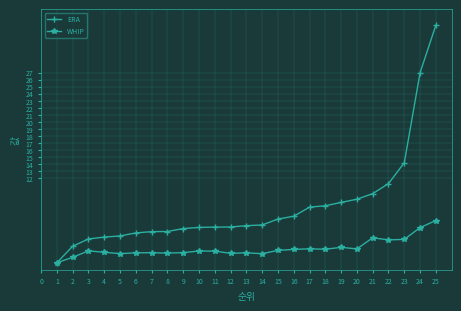

At how many categories does at least one series exceed 17?

2